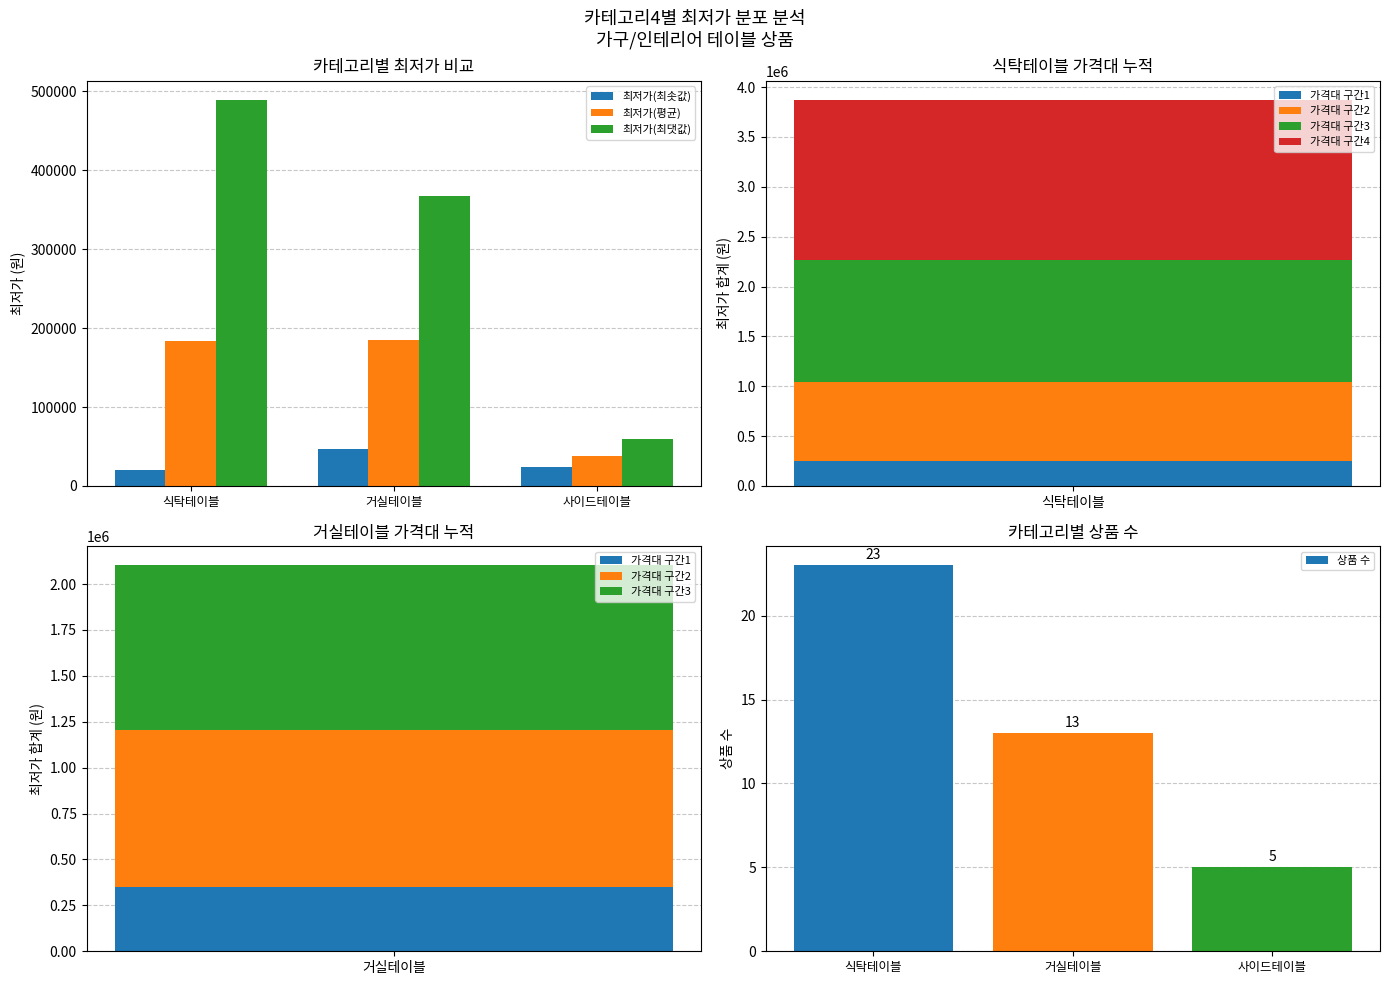

What is the sum of the 최저가(최댓값) values at 사이드테이블 and 식탁테이블?

548900